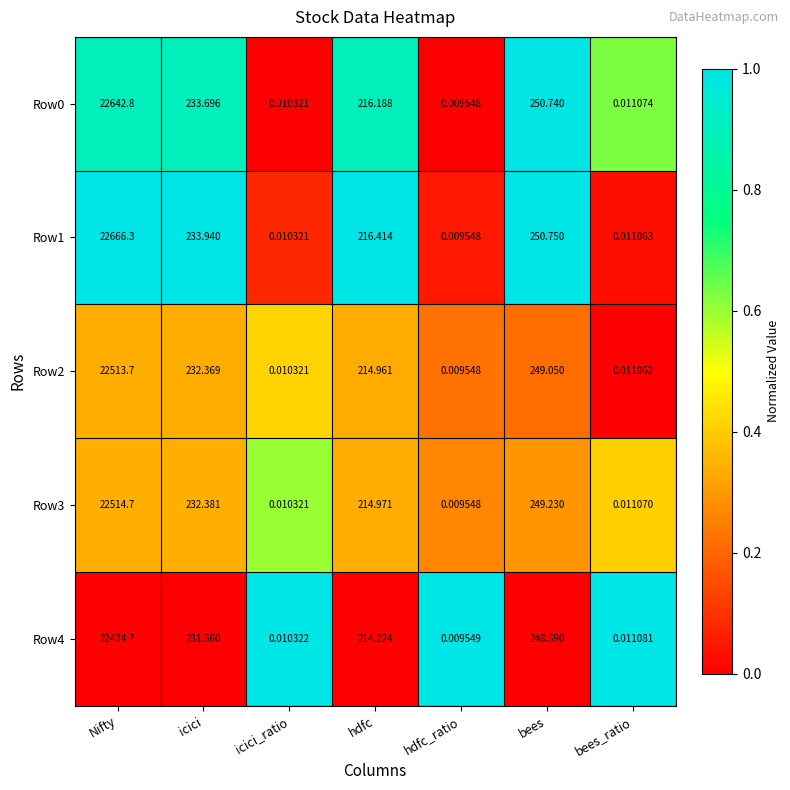

At how many categories does at least one series exceed 0?

7